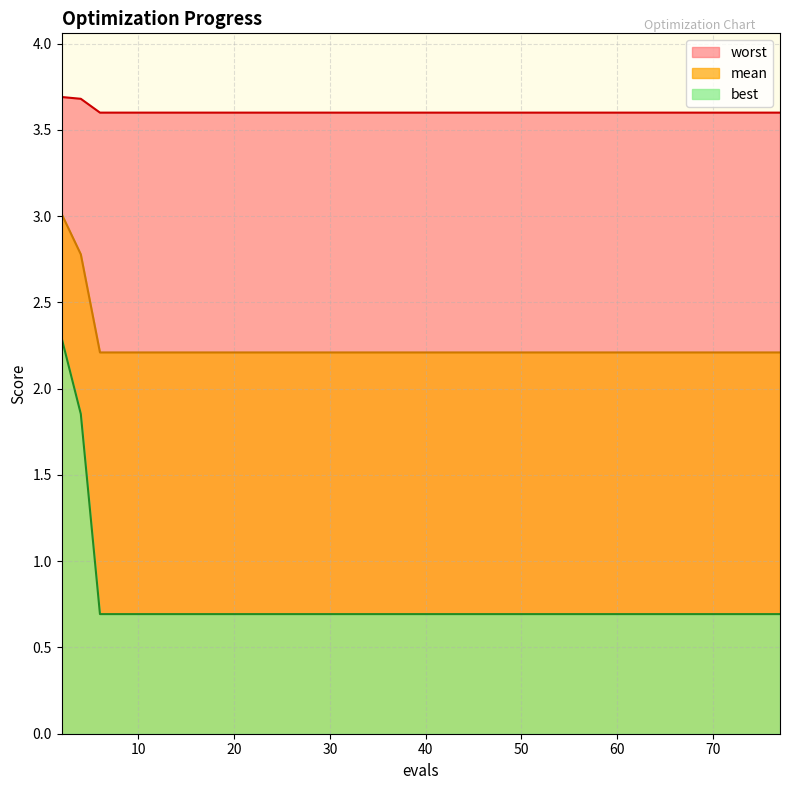

True or false: mean and worst intersect in this chart.

False